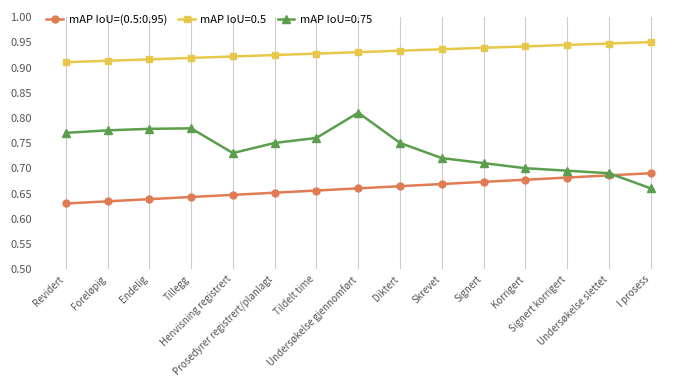

List the series in order of their peak value, lowest first.

mAP IoU=(0.5:0.95), mAP IoU=0.75, mAP IoU=0.5